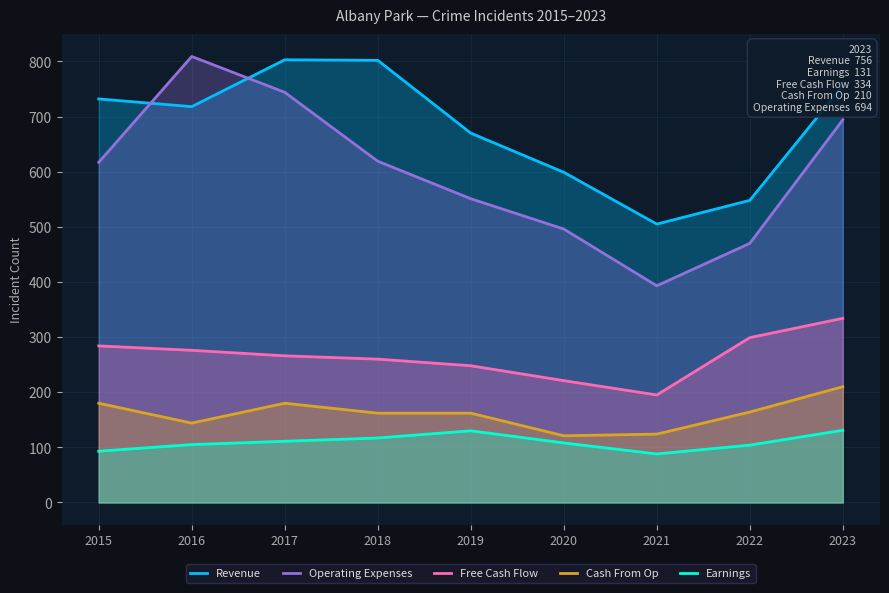

Reading right to left, list all the values displayed in this chart.

Revenue: 2023=756	2022=548	2021=505	2020=599	2019=670	2018=802	2017=803	2016=718	2015=732
Operating Expenses: 2023=694	2022=470	2021=393	2020=496	2019=551	2018=619	2017=744	2016=809	2015=617
Free Cash Flow: 2023=334	2022=299	2021=195	2020=221	2019=248	2018=260	2017=266	2016=276	2015=284
Cash From Op: 2023=210	2022=164	2021=124	2020=121	2019=162	2018=162	2017=180	2016=144	2015=180
Earnings: 2023=131	2022=104	2021=88	2020=108	2019=130	2018=117	2017=111	2016=105	2015=93